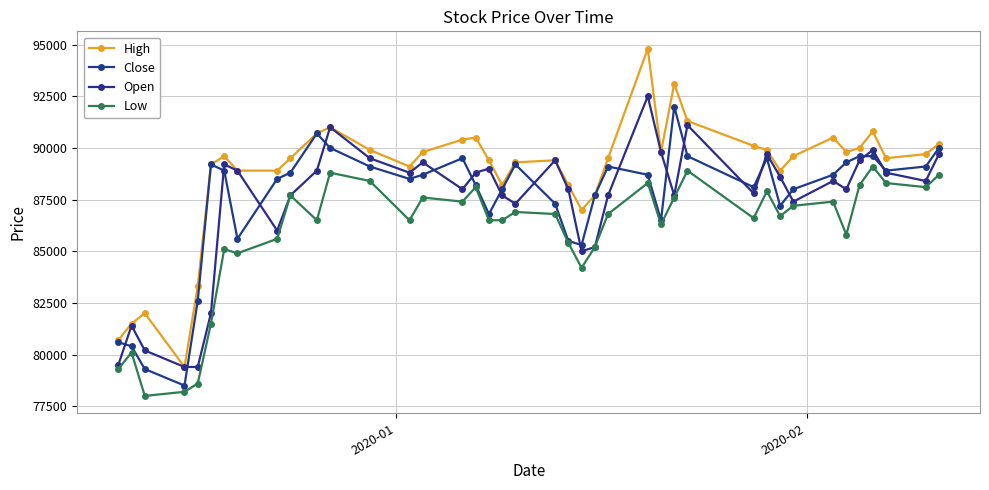

Reading left to right, what are all the values shown in this chart?

High: 80700	81500	82000	79400	83300	89200	89600	88900	88900	89500	90700	91000	89900	89100	89800	90400	90500	89400	88200	89300	89400	88200	87000	87700	89500	94800	89800	93100	91300	90100	89900	88900	89600	90500	89800	90000	90800	89500	89700	90200
Close: 80600	80400	79300	78500	82600	89200	88900	85600	88500	88800	90700	90000	89100	88500	88700	89500	88200	86800	88000	89200	87300	85500	85300	87700	89100	88700	86500	92000	89600	88100	89500	87200	88000	88700	89300	89600	89600	88900	89100	90000
Open: 79500	81400	80200	79400	79400	82000	89200	88900	86000	87700	88900	91000	89500	88800	89300	88000	88800	89000	87700	87300	89400	88000	85000	85200	87700	92500	89800	87700	91100	87800	89700	88600	87400	88400	88000	89400	89900	88800	88400	89700
Low: 79300	80100	78000	78200	78600	81500	85100	84900	85600	87700	86500	88800	88400	86500	87600	87400	88100	86500	86500	86900	86800	85400	84200	85200	86800	88300	86300	87600	88900	86600	87900	86700	87200	87400	85800	88200	89100	88300	88100	88700